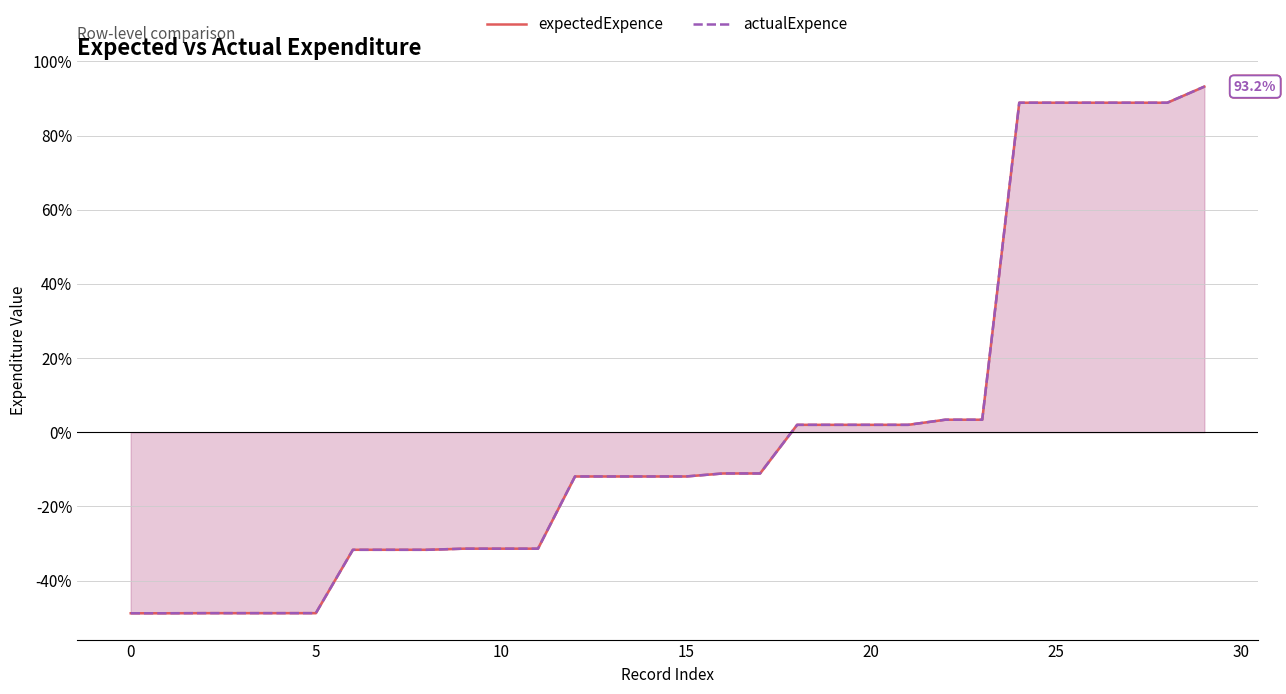

True or false: expectedExpence and actualExpence cross at least once.

False